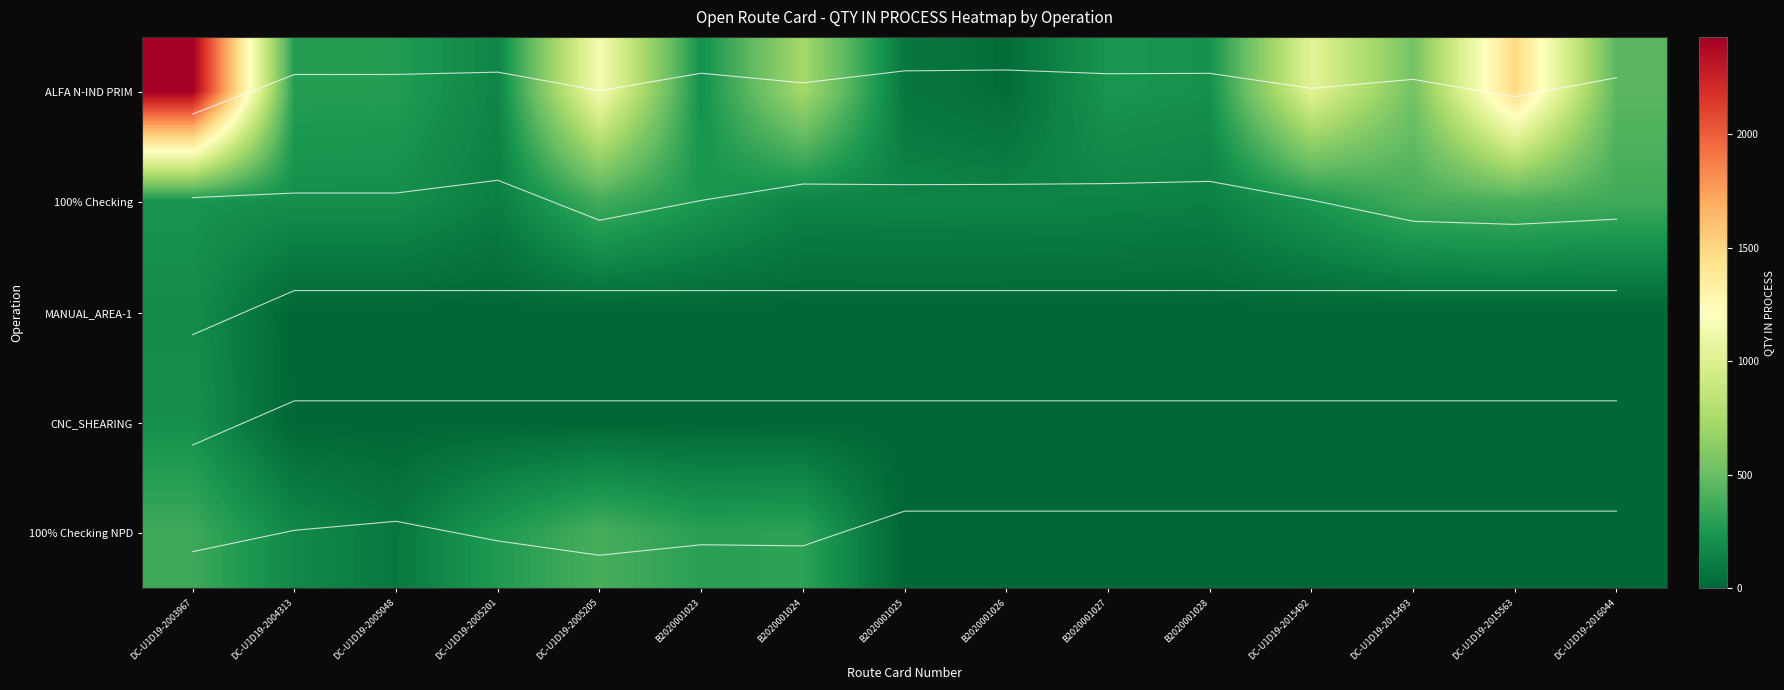

Is the value of 100% Checking at DC-U1D19-2005048 greater than the value of 100% Checking NPD at DC-U1D19-2015563?

Yes